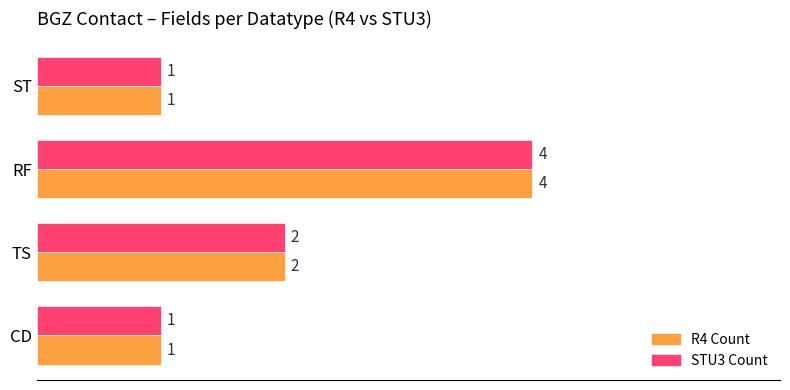

Count the number of data series in this chart.

2